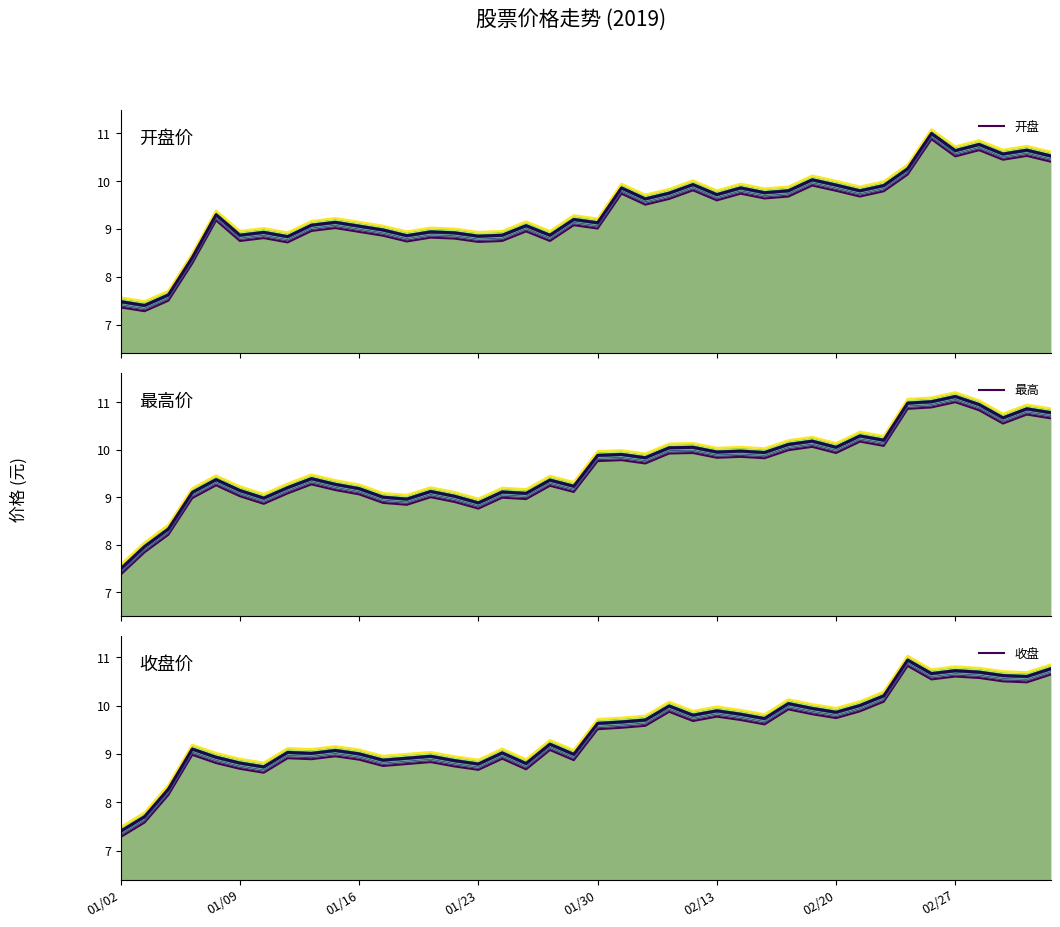

What is the highest value of the 收盘 series?

10.9